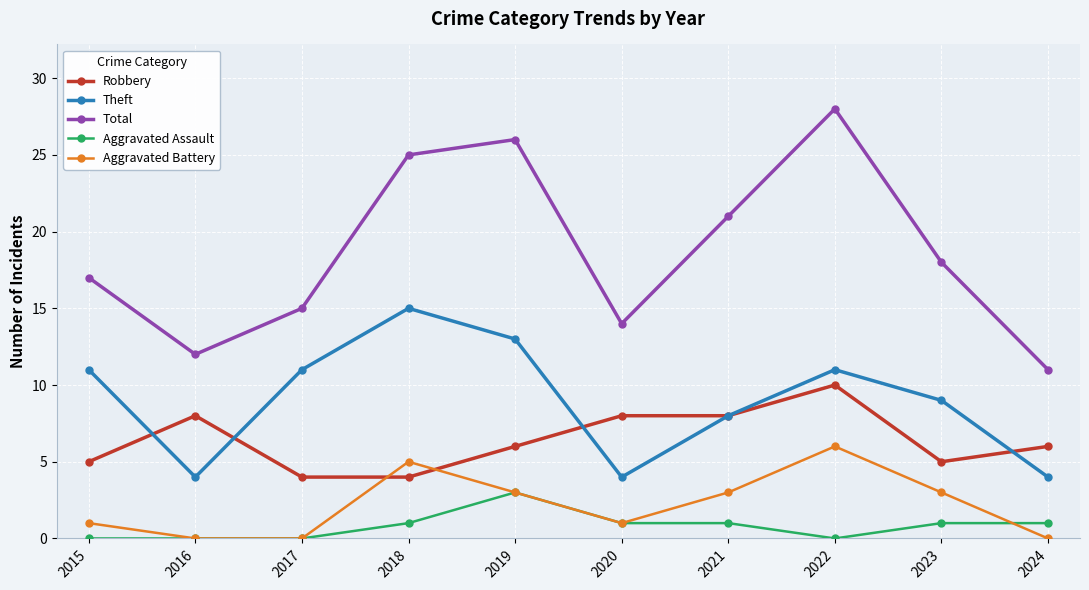

List the series in order of their peak value, lowest first.

Aggravated Assault, Aggravated Battery, Robbery, Theft, Total